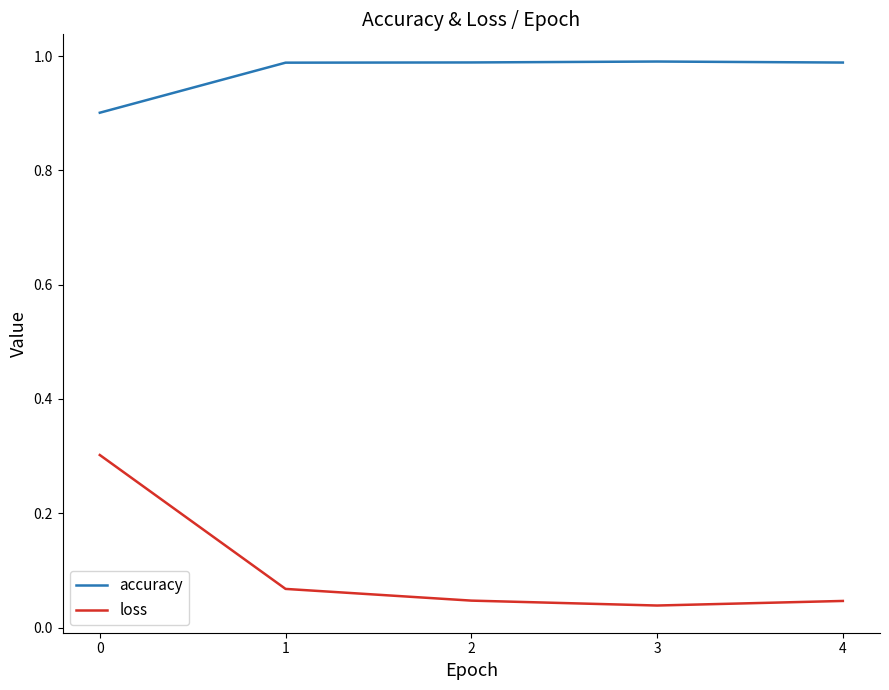

Which series has the widest spread of values?

loss